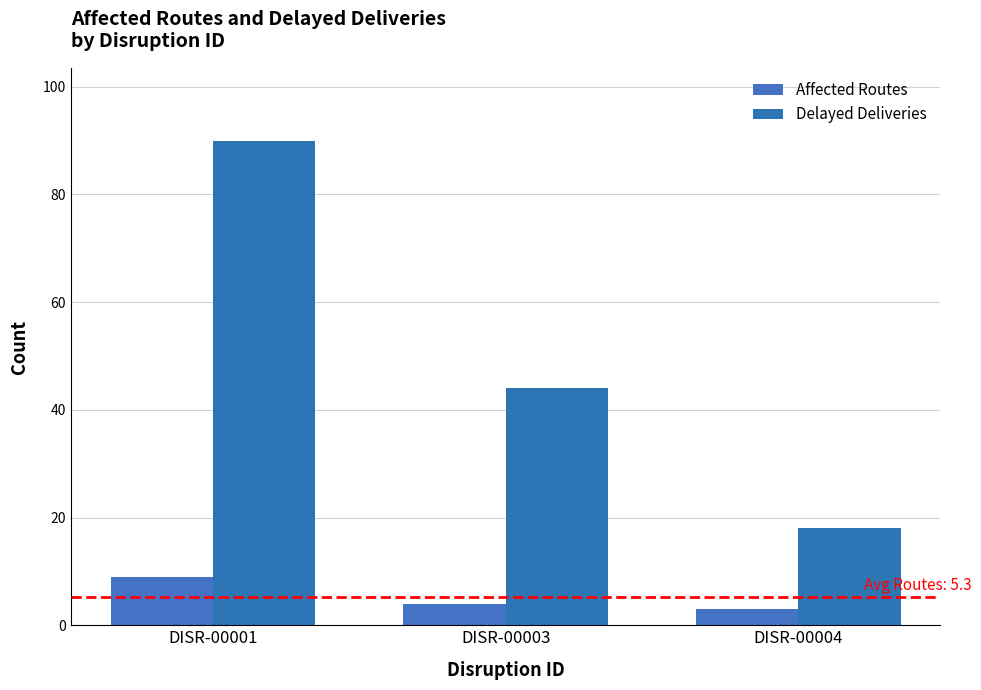

The Affected Routes series shows 9 at DISR-00001. True or false?

True